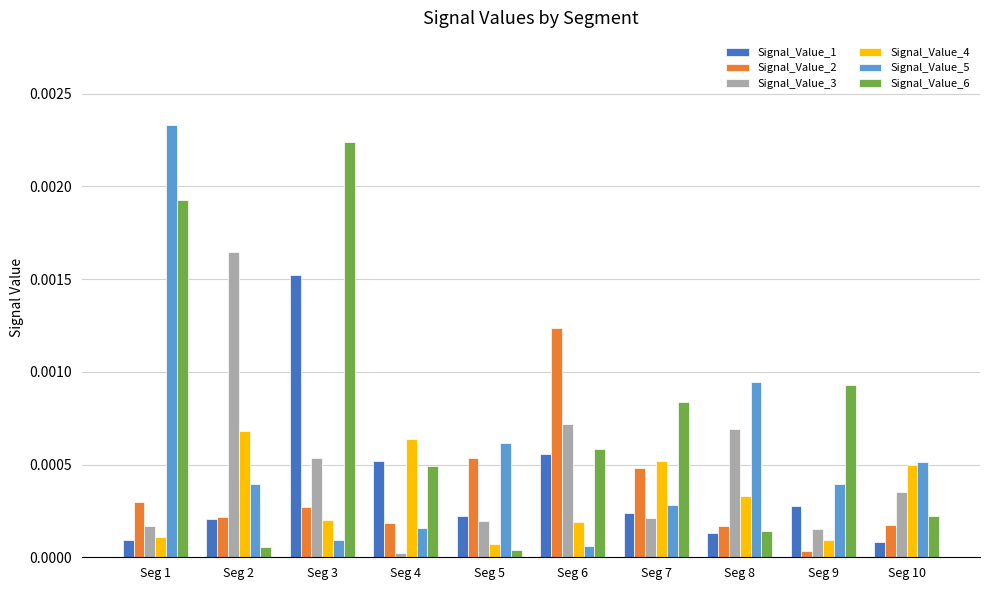

The Signal_Value_4 series shows 0.0 at Seg 5. True or false?

True